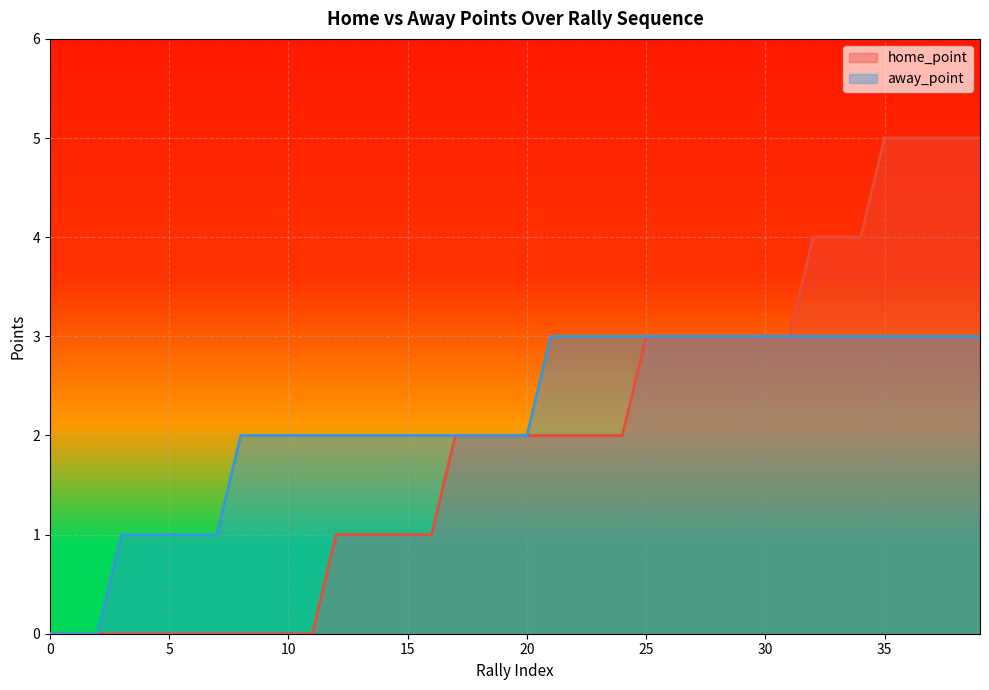

What is the greatest value displayed?

5